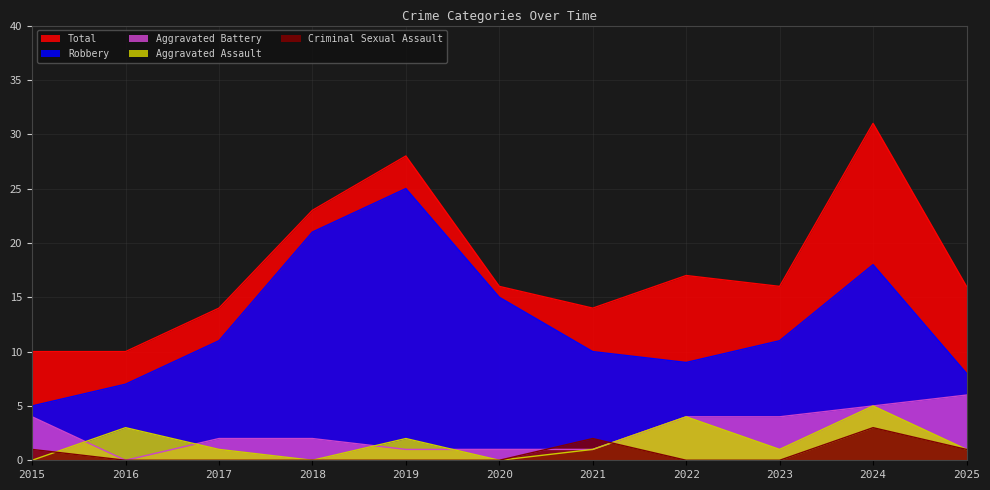

How many intersections are there between Criminal Sexual Assault and Aggravated Battery?

2